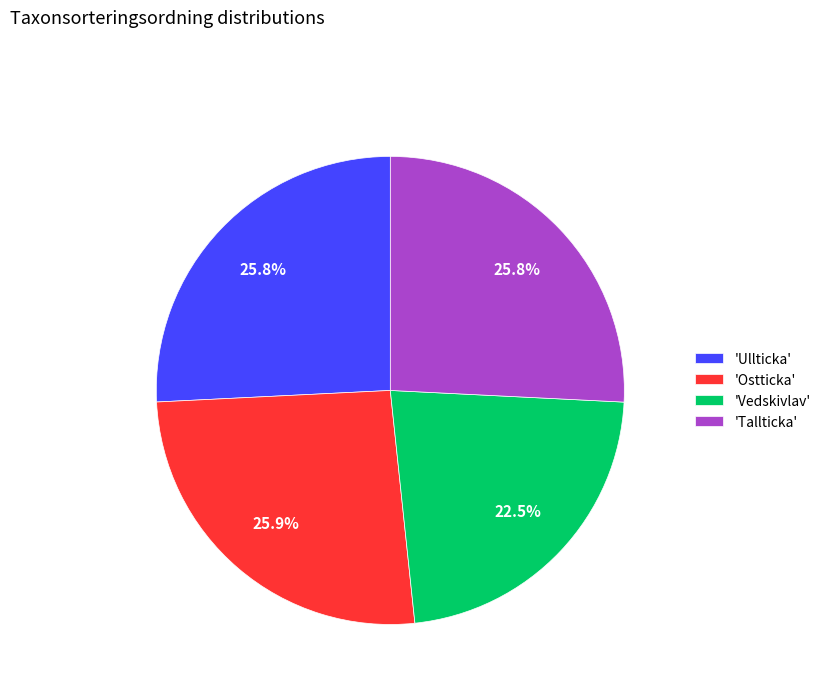

How many segments does this pie chart have?

4